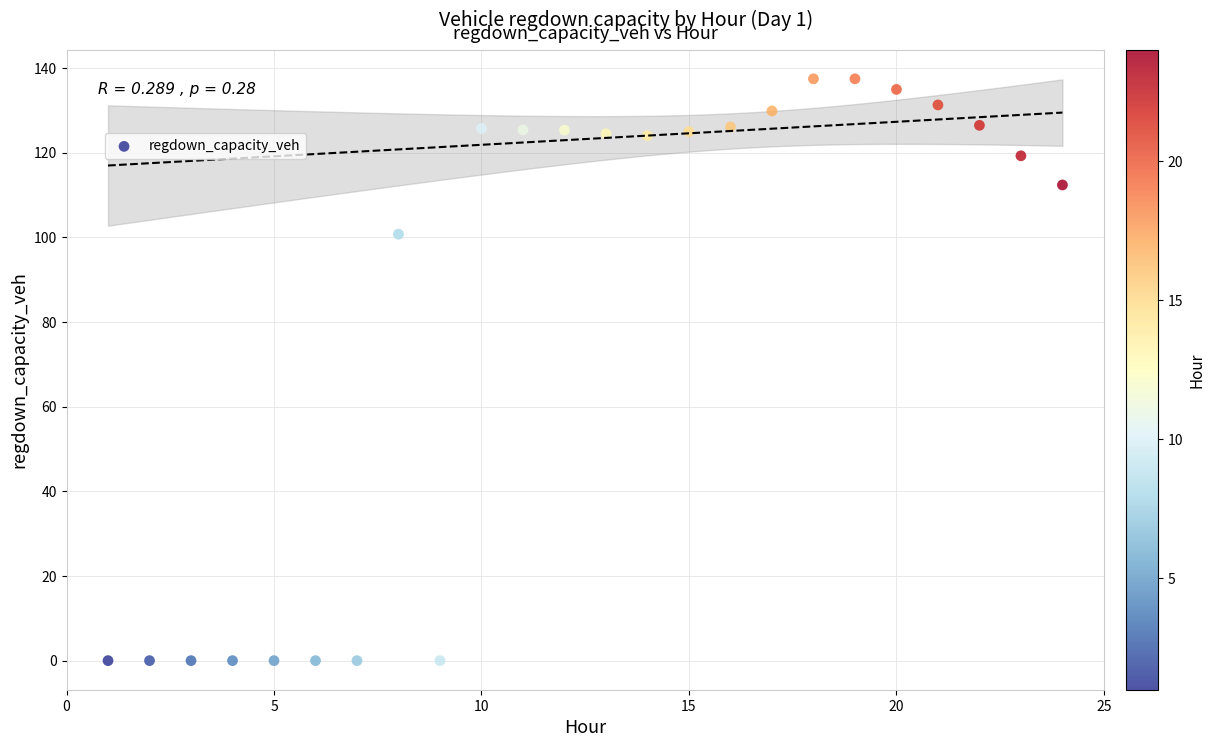

What is the range of Y values (max minus min)?

137.4